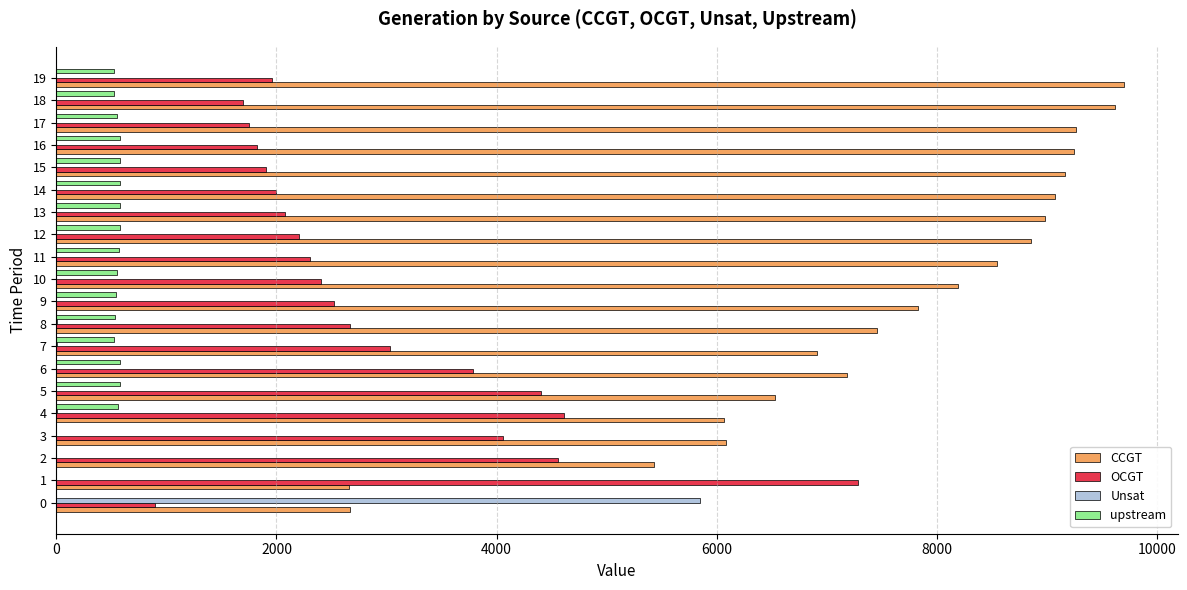

Is the value of Unsat at 2 greater than the value of upstream at 15?

No